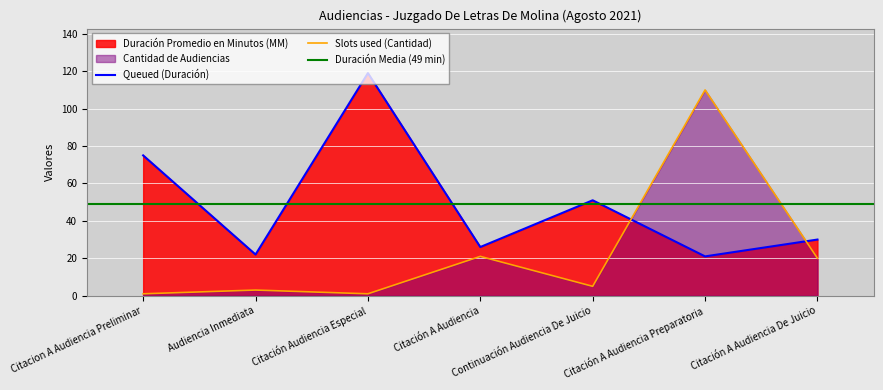

At which label does Queued (Duración) reach its peak?

Citación Audiencia Especial